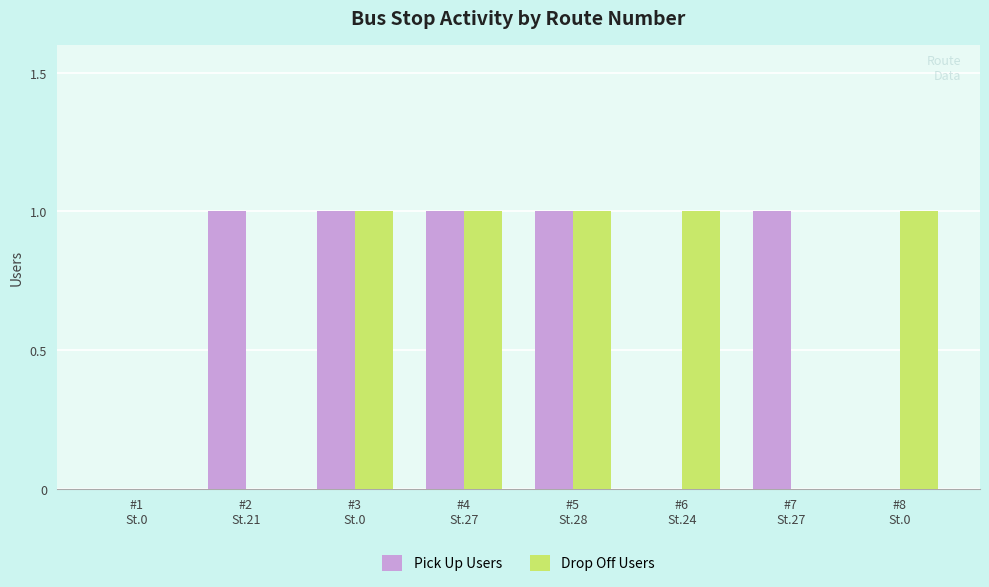

How many categories are shown in the chart?

8